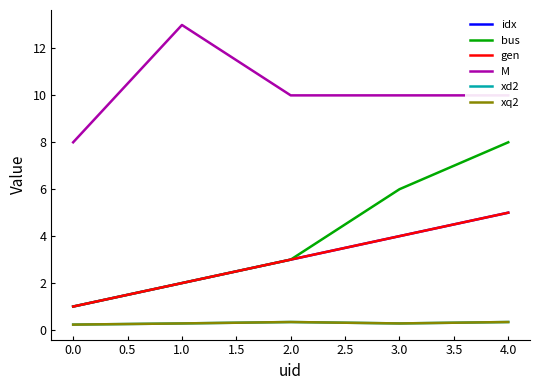

Is this an area chart (filled region under the line)?

No